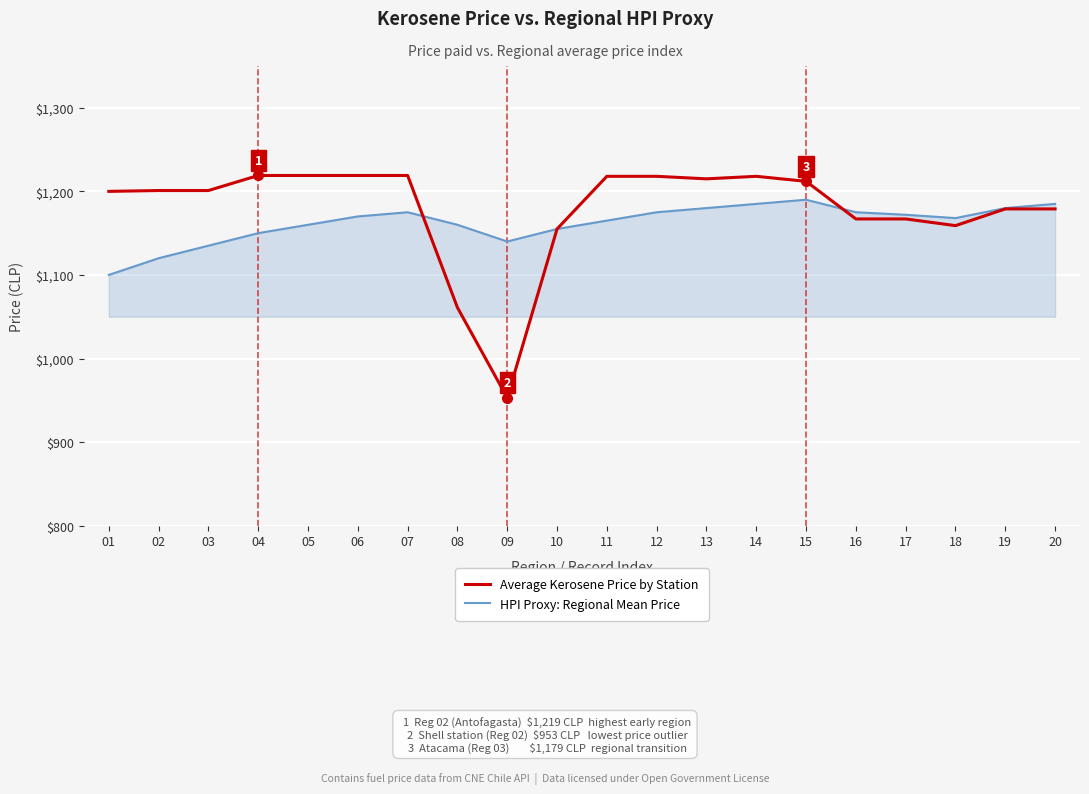

The value of HPI Proxy: Regional Mean Price at 12 is 1175. True or false?

True